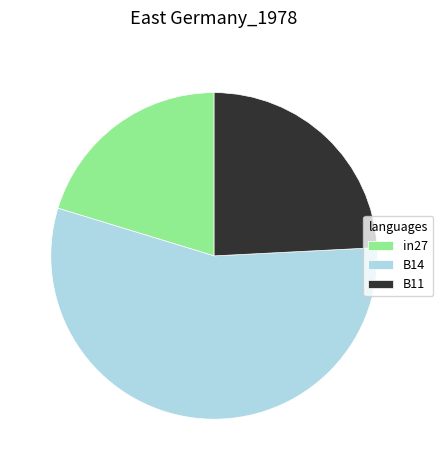

How many segments does this pie chart have?

3